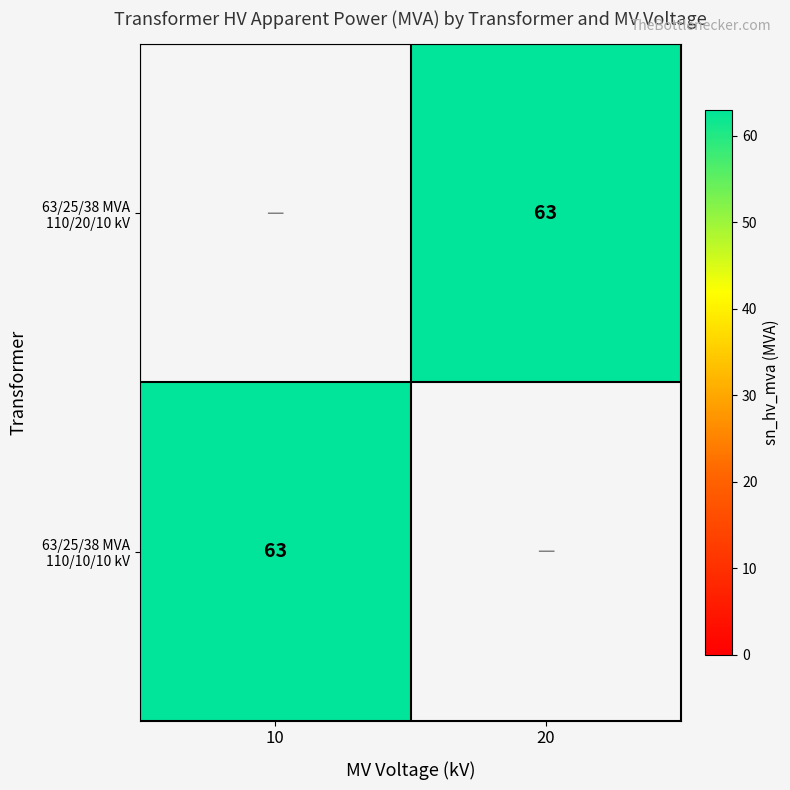

The value of 63/25/38 MVA 110/20/10 kV at 20 is 23. True or false?

False